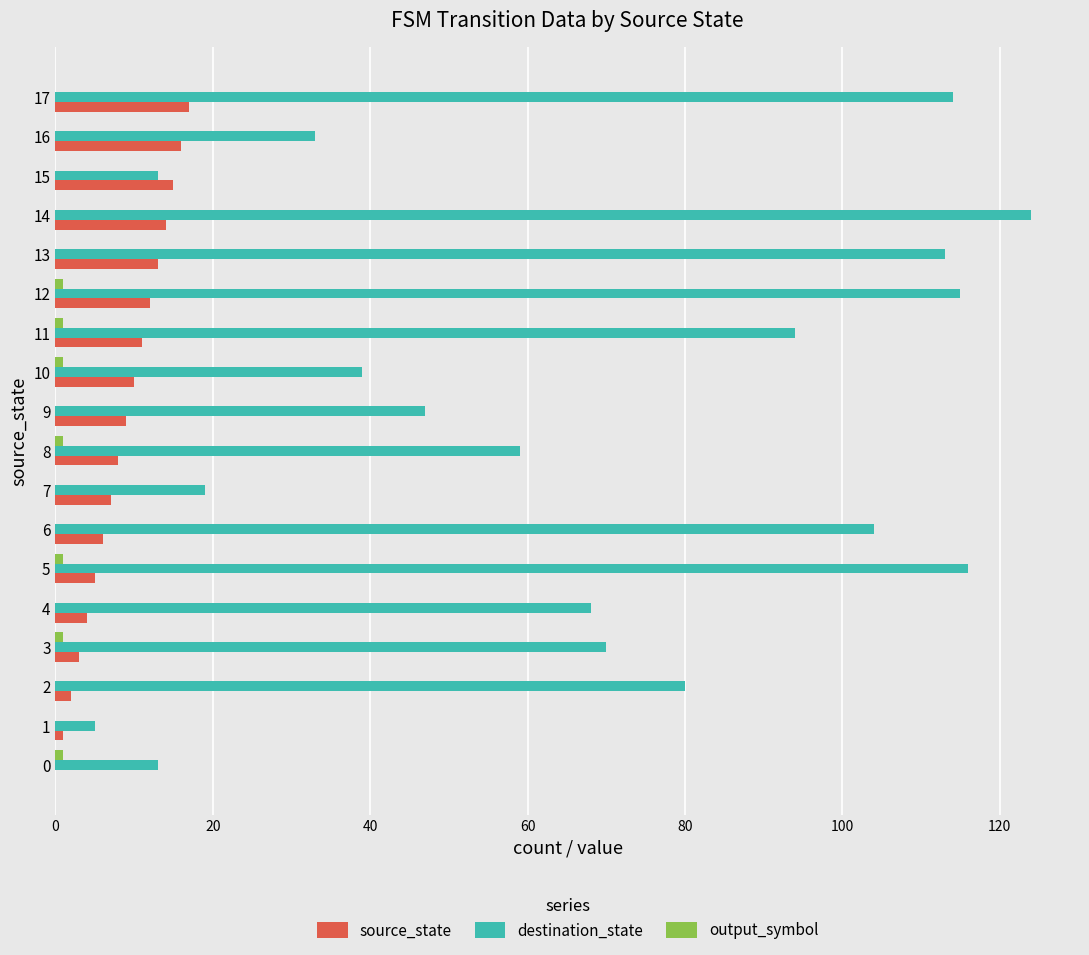

How many categories are shown in the chart?

18